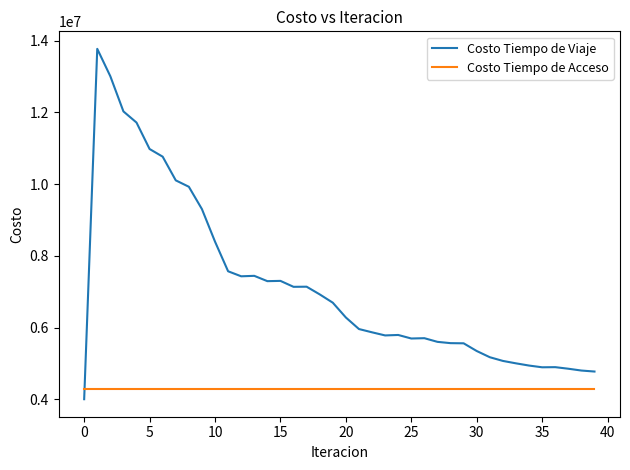

Rank the series by their maximum value, from lowest to highest.

Costo Tiempo de Acceso, Costo Tiempo de Viaje